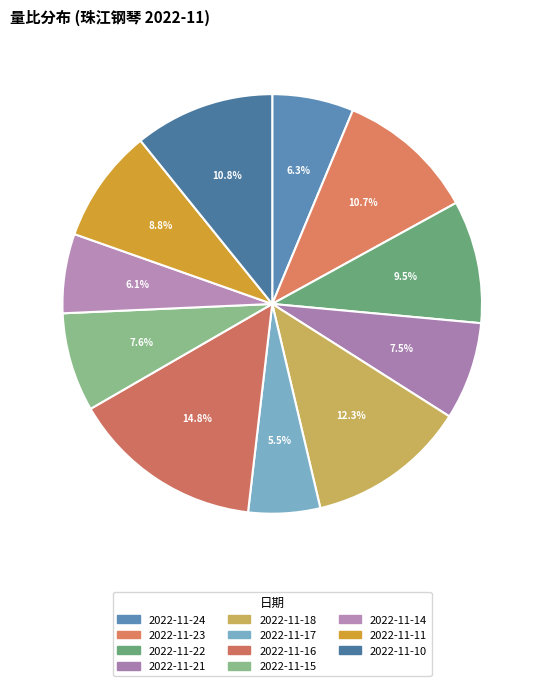

What portion of the pie excludes 2022-11-23?

89.3%